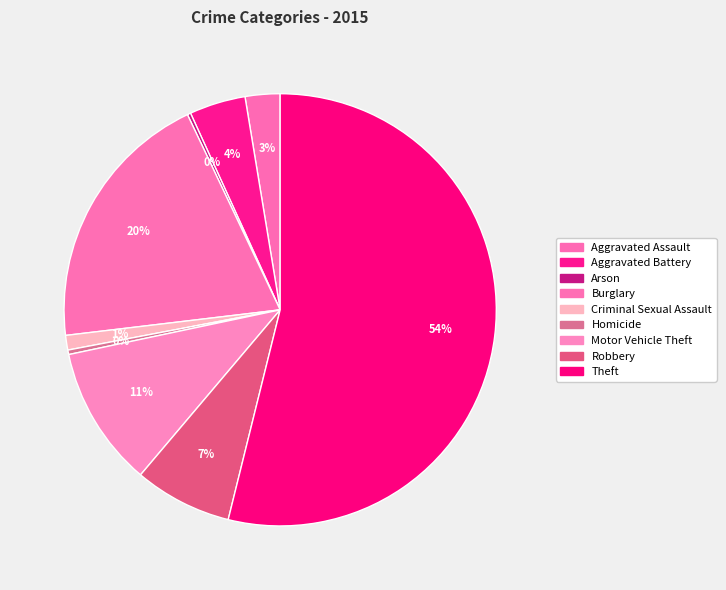

To the nearest percent, what is the difference between the largest and smallest slice percentages?

54%